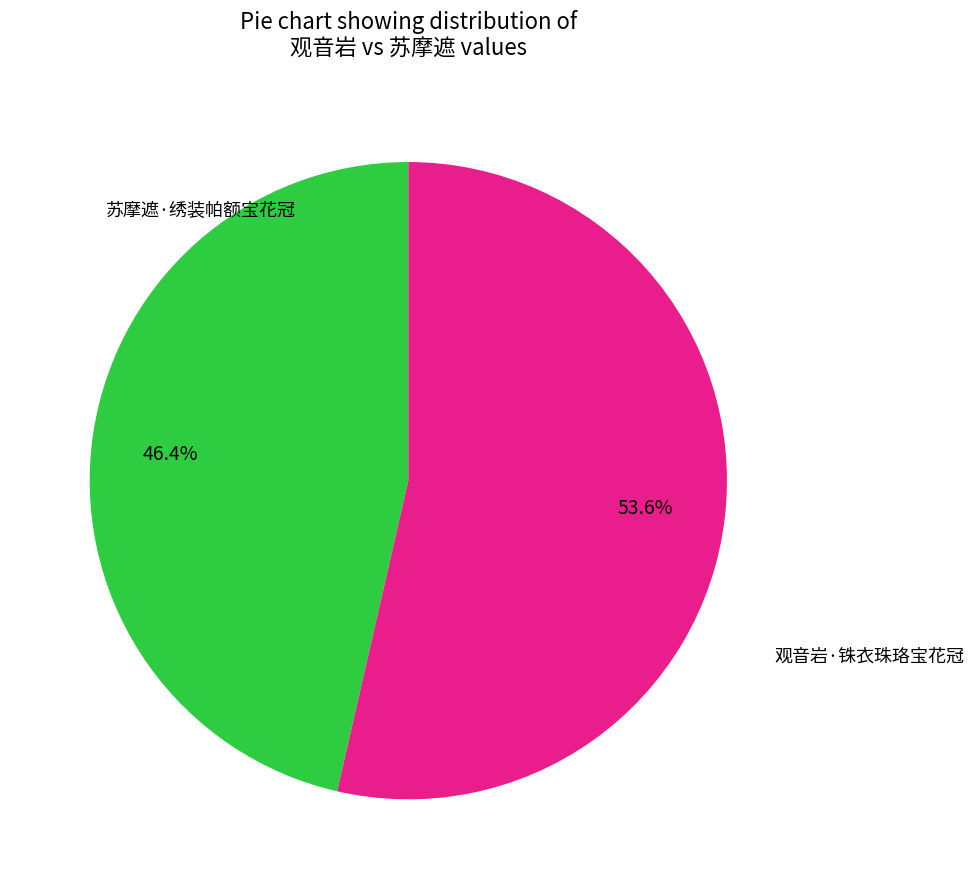

Is there any slice that represents more than half of the pie?

Yes